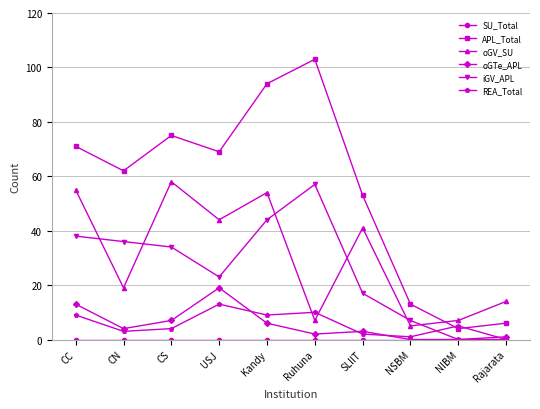

How many lines are shown in the chart?

6